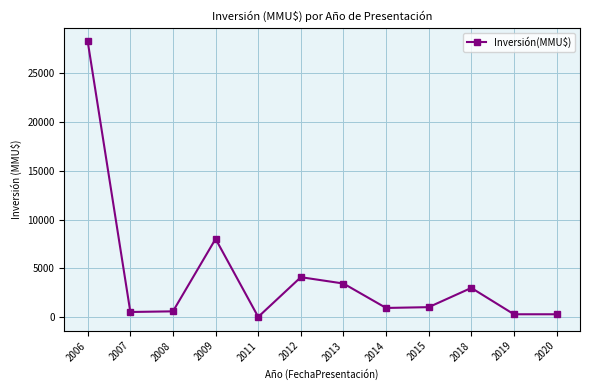

Is it true that the value at 2009 is 8024?

True